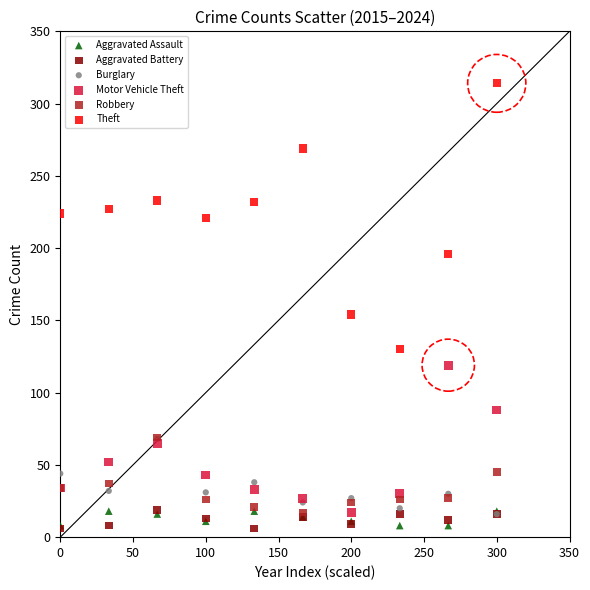

What are all the series names shown in the legend?

Aggravated Assault, Aggravated Battery, Burglary, Motor Vehicle Theft, Robbery, Theft